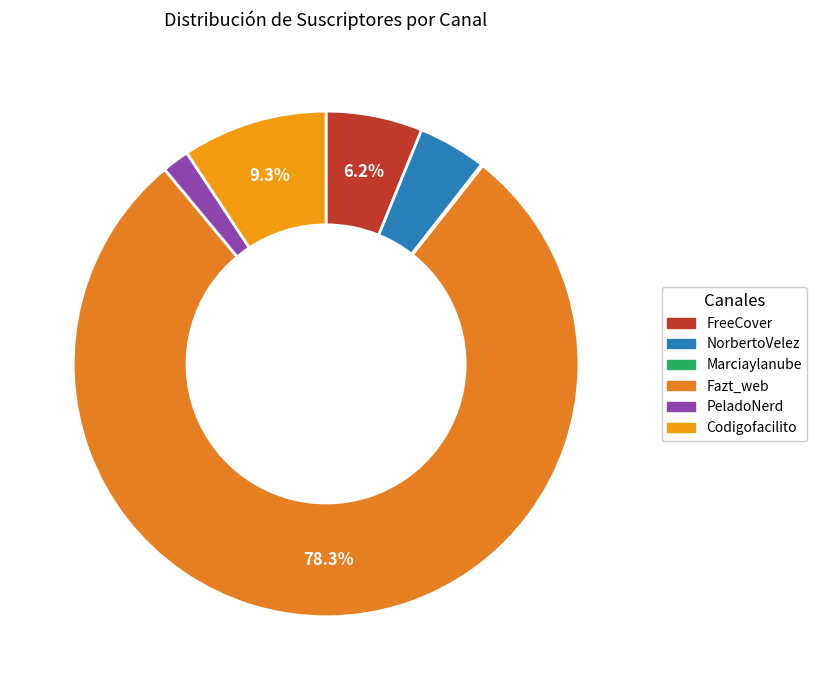

Is FreeCover the majority of the pie?

No